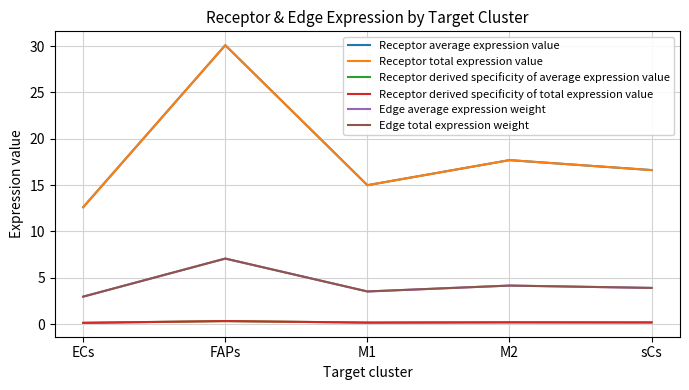

What position from the right is M2?

2